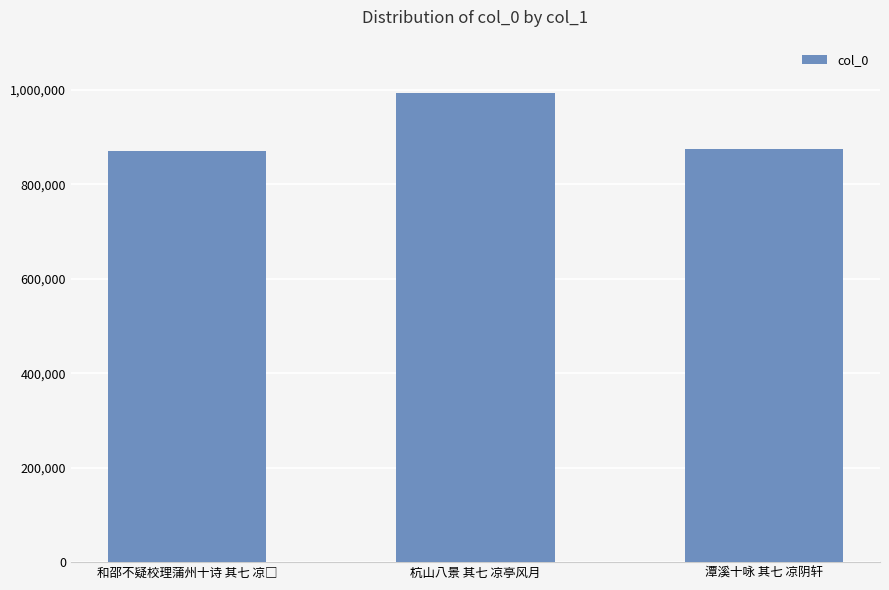

Does the chart contain stacked bars?

No